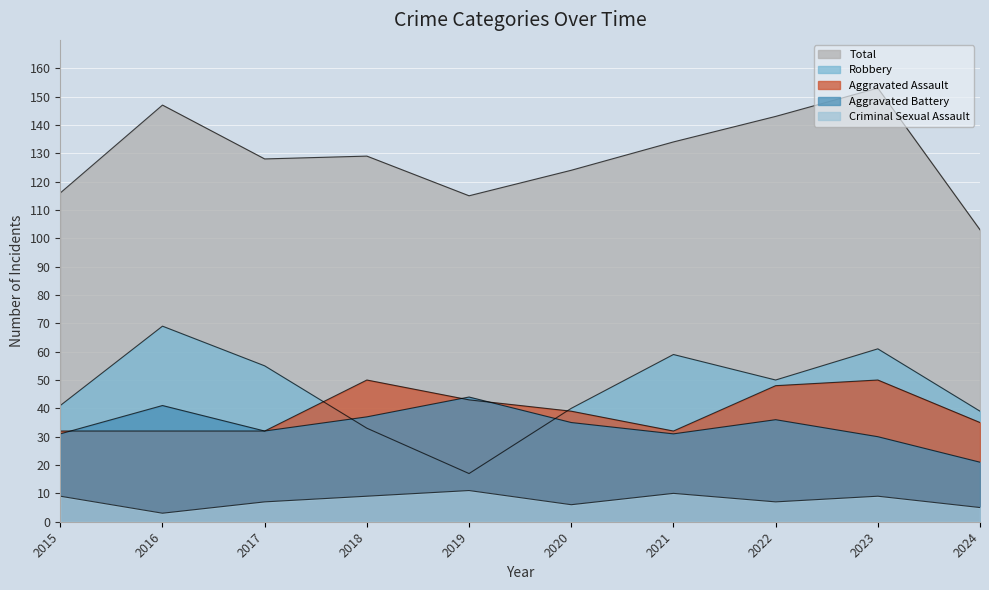

What is the average value of the Aggravated Battery series?

34